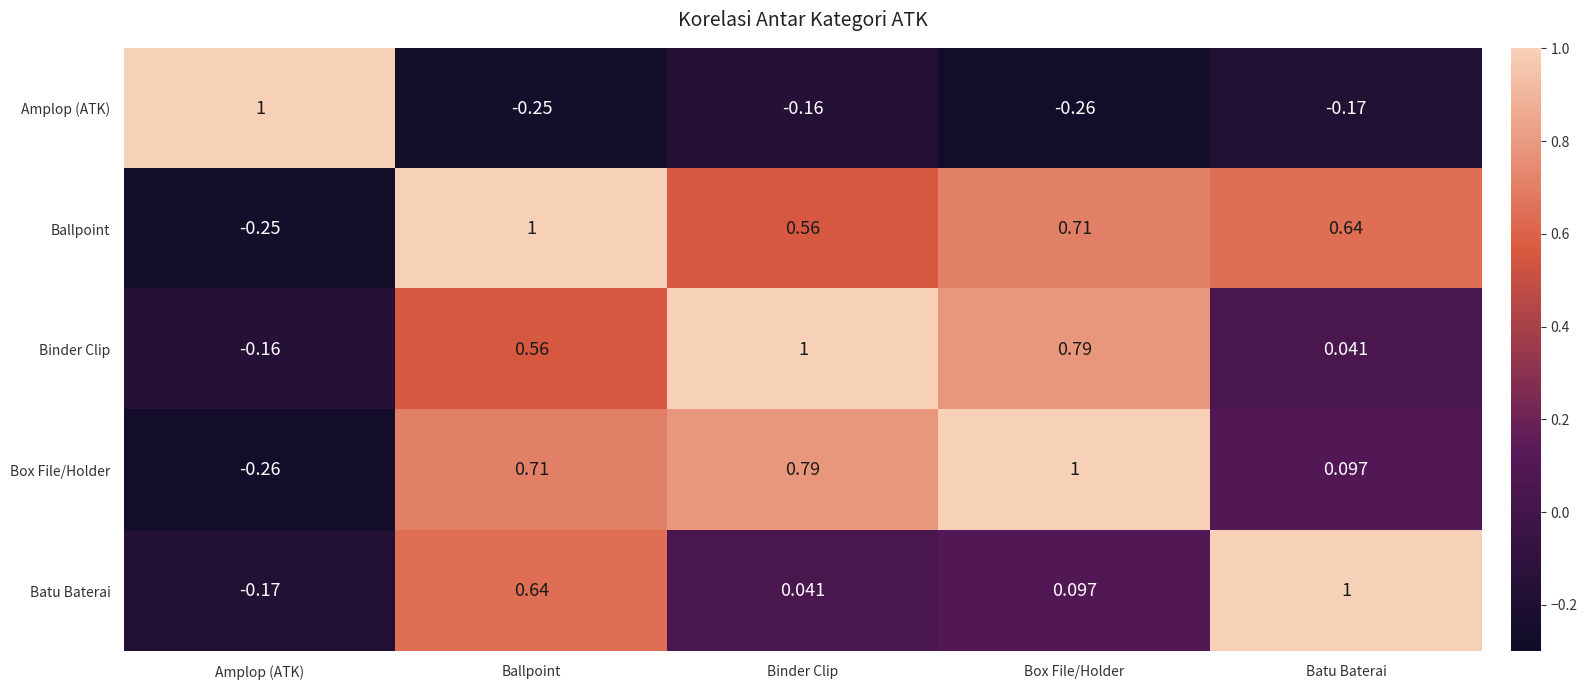

How many data points in Box File/Holder are less than 0?

1